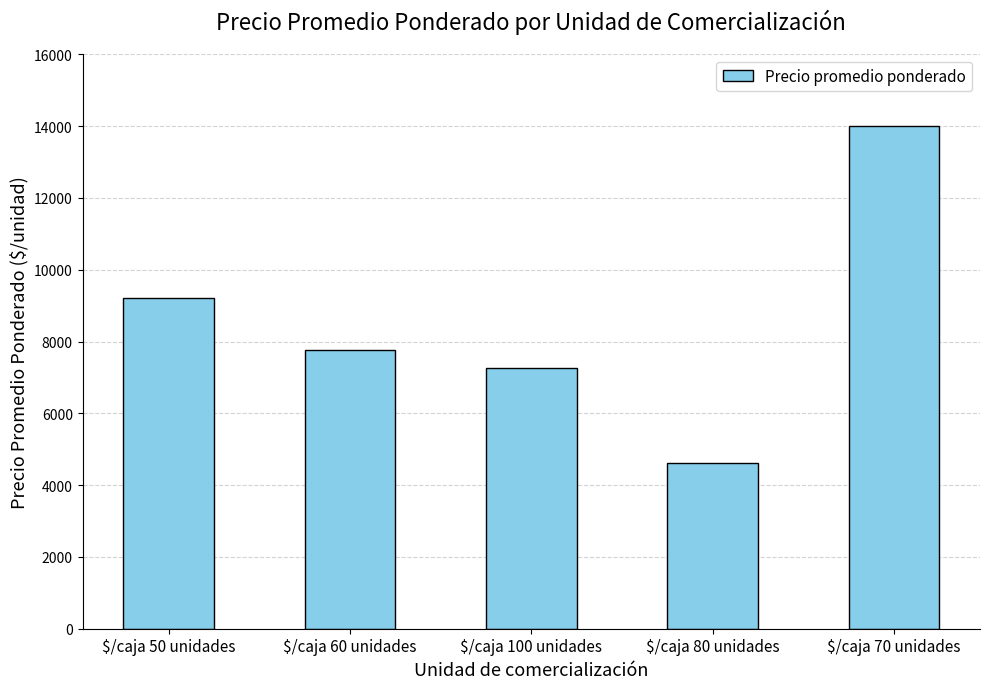

Which category has the lowest value across all series?

$/caja 80 unidades